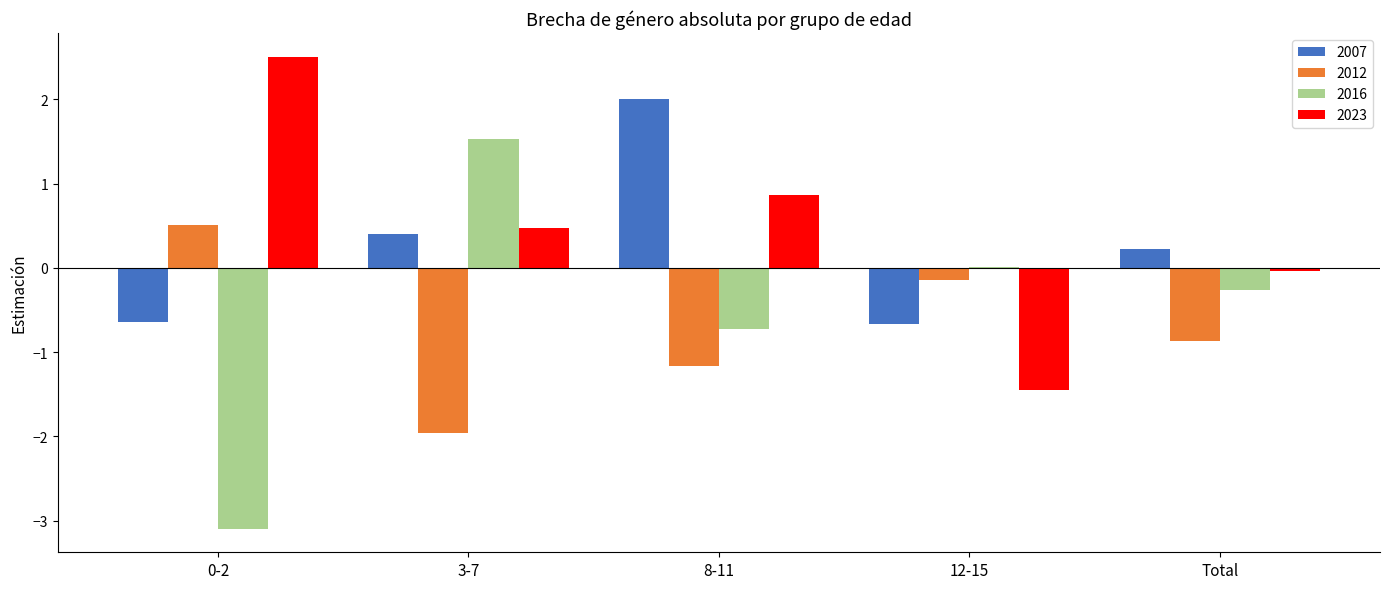

What is the spread (max minus min) of values at 0-2?

5.6